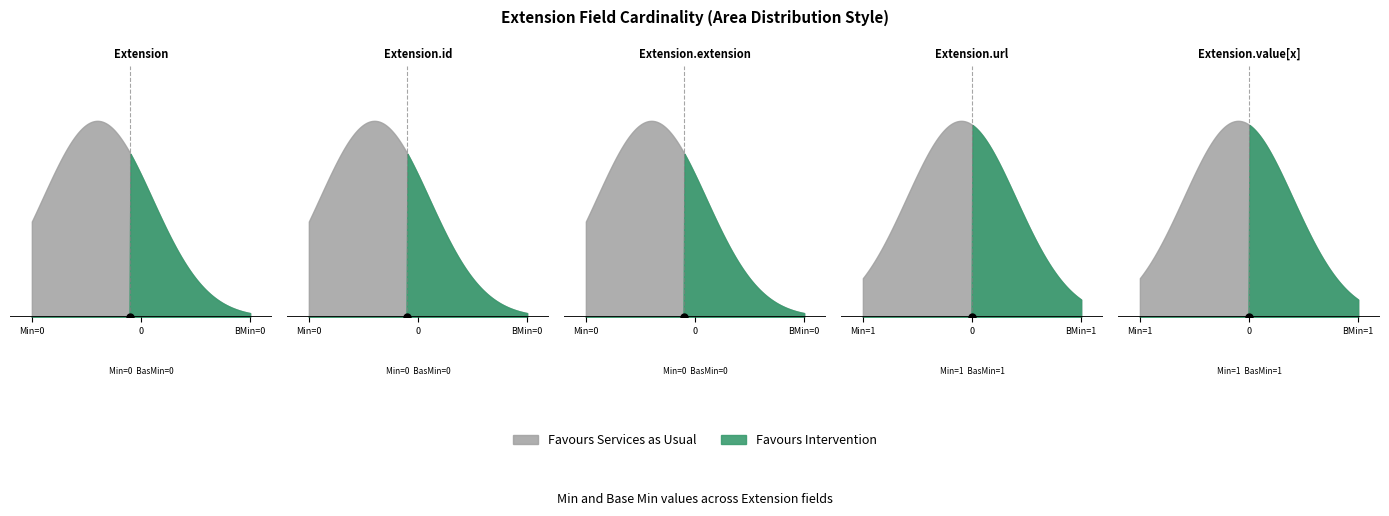

What is the difference between the second highest and minimum values in the Min series?

1